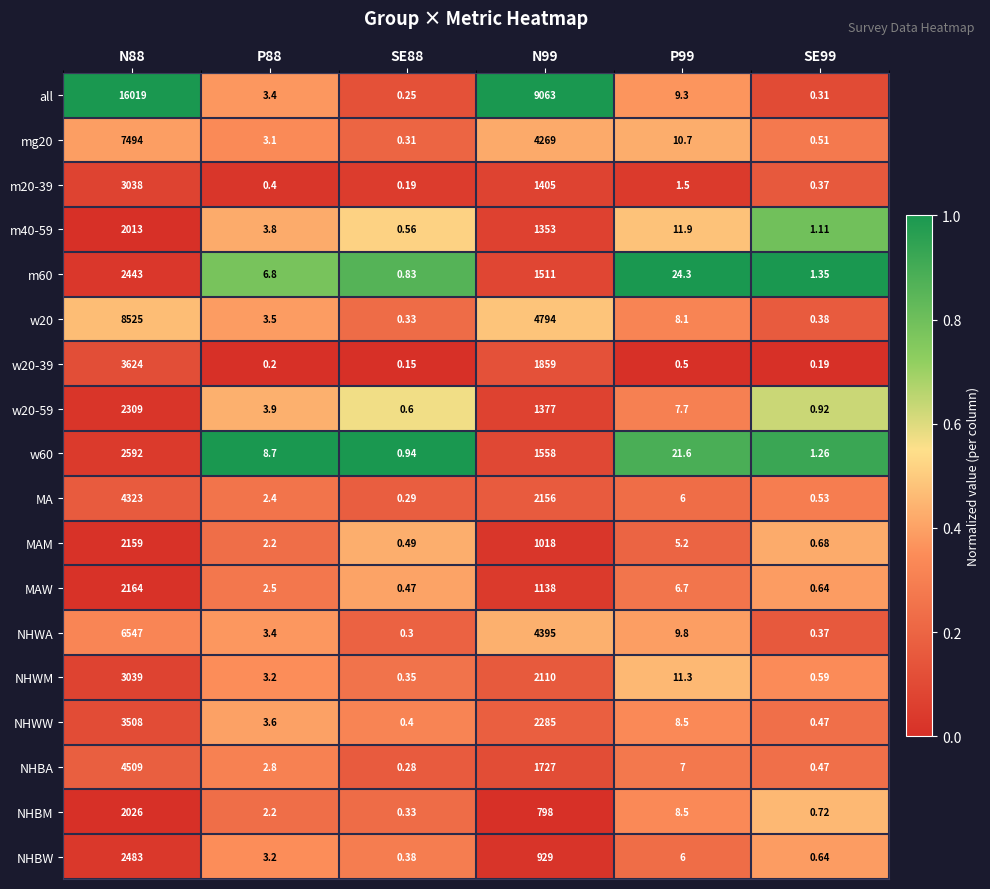

What is the total value across all series at N88?

78815.0